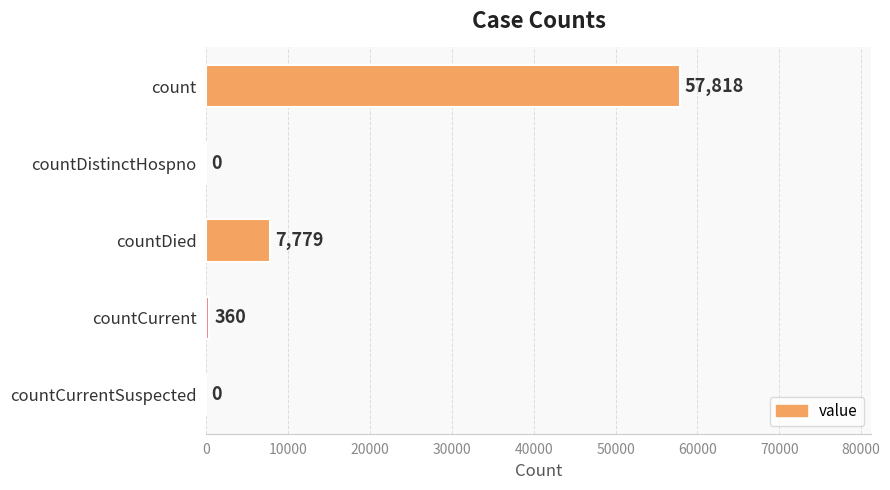

What is the sum of all values?

65957